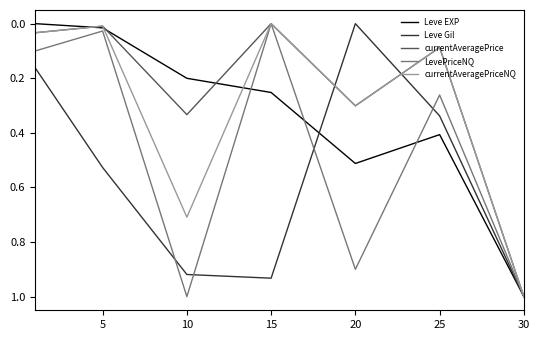

What is the greatest value displayed?

1.0